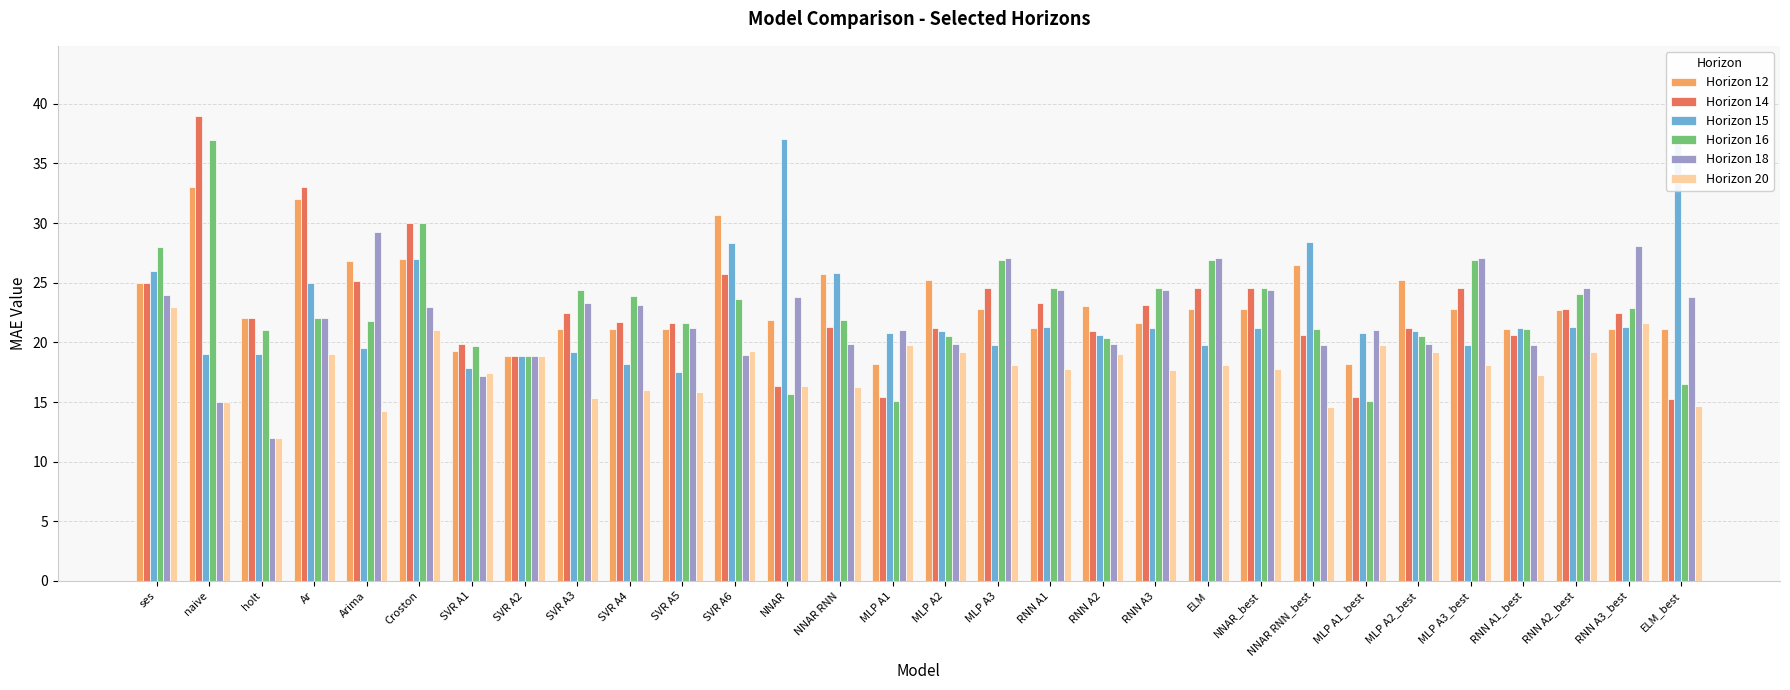

How many bars are there in each group?

6